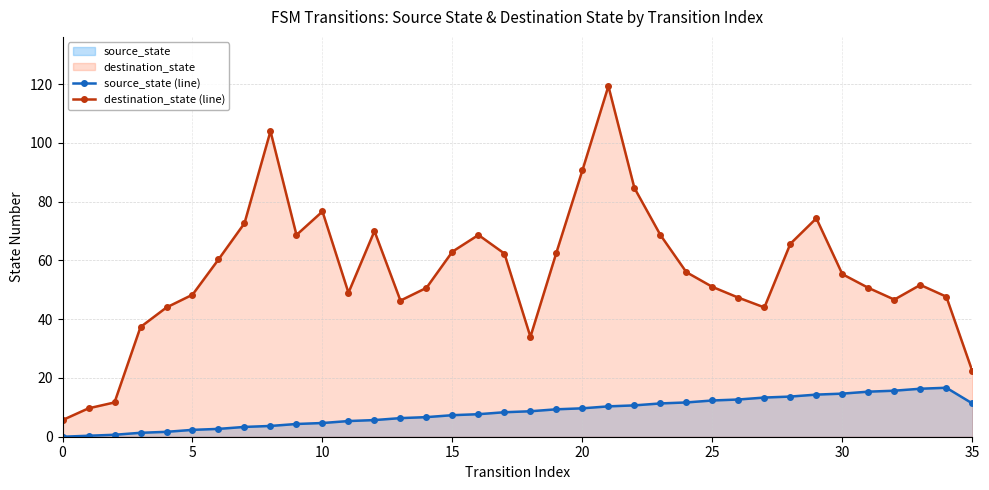

Which series has the widest spread of values?

destination_state (line)